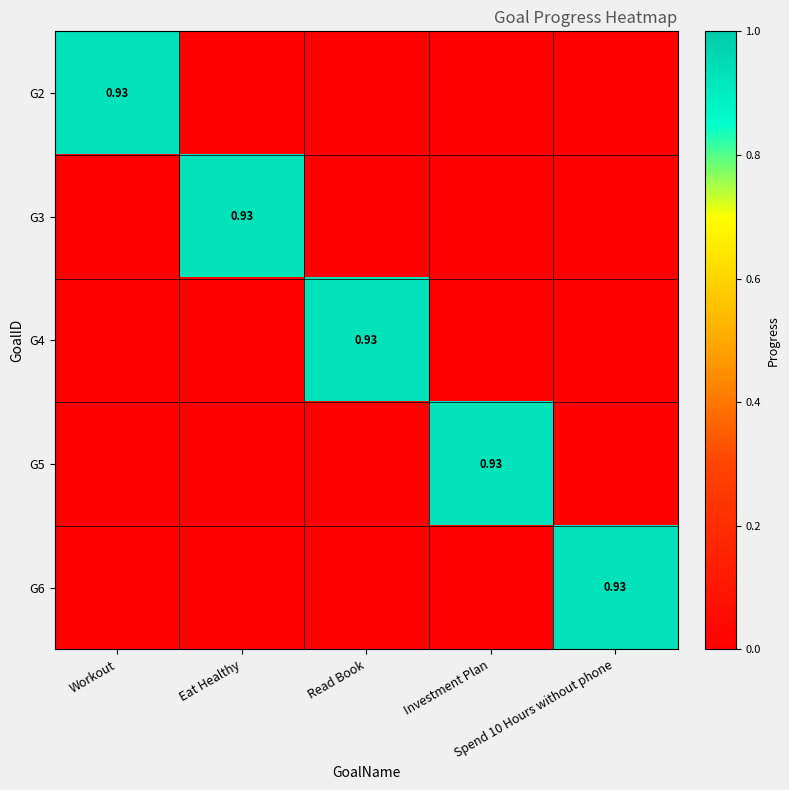

What is the difference between the maximum and minimum values in the G3 series?

0.9